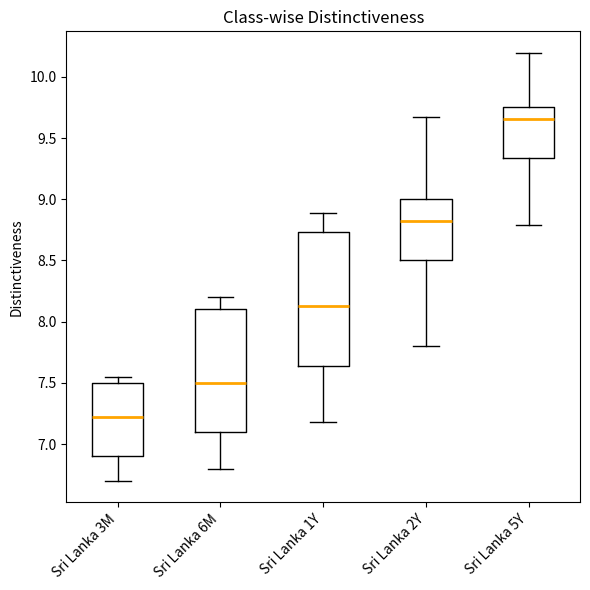

Reading left to right, transcribe this box plot: for each box, give where its median line is, the range the box spans, and where its two whiskers end, as read against the y-axis. The values are not printed on the chart, so give them approximately, as read against the axis.

Sri Lanka 3M: median 7.25, box 6.90 to 7.50, whiskers 6.70 to 7.55
Sri Lanka 6M: median 7.50, box 7.10 to 8.10, whiskers 6.80 to 8.20
Sri Lanka 1Y: median 8.15, box 7.65 to 8.75, whiskers 7.20 to 8.90
Sri Lanka 2Y: median 8.85, box 8.50 to 9.00, whiskers 7.80 to 9.65
Sri Lanka 5Y: median 9.65, box 9.35 to 9.75, whiskers 8.80 to 10.20